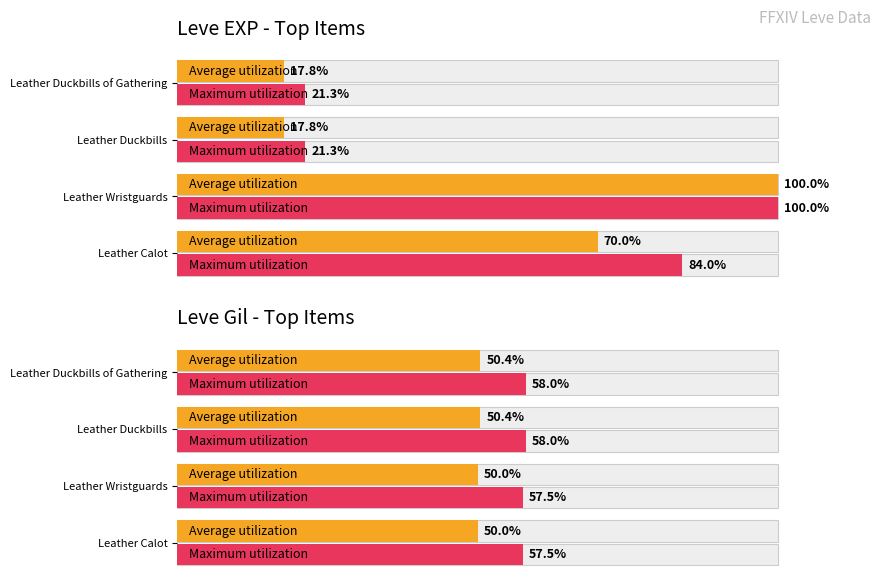

Are the bars horizontal?

Yes